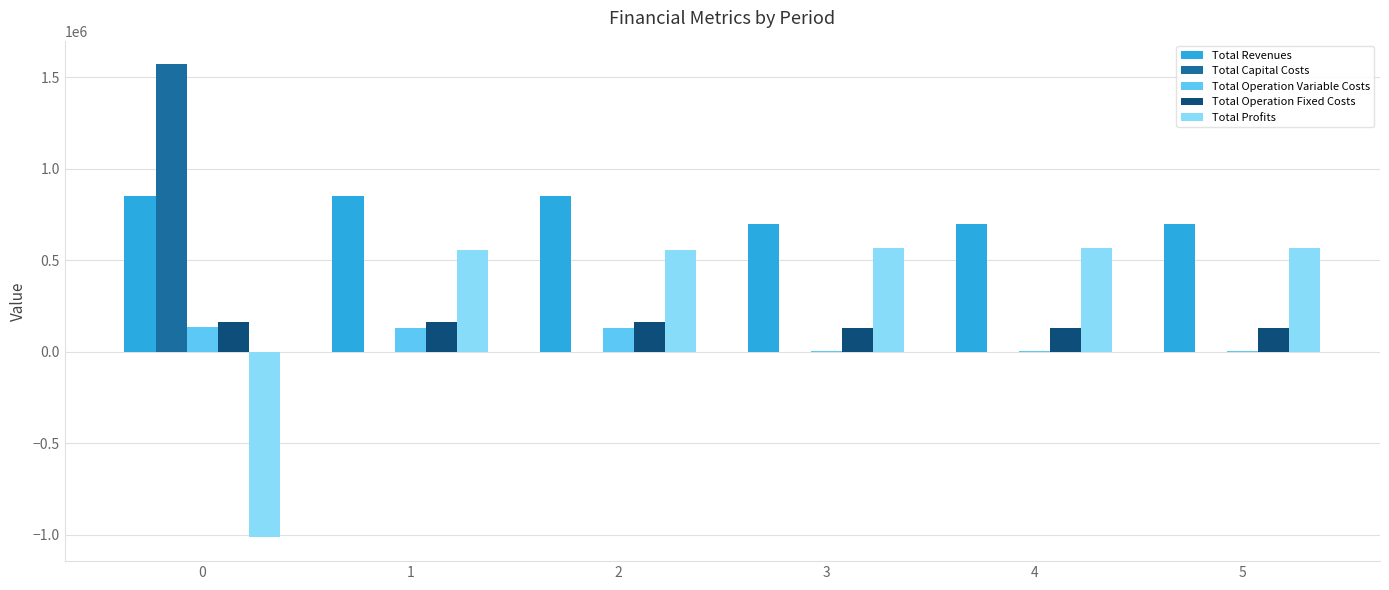

How many distinct data groups are displayed?

5